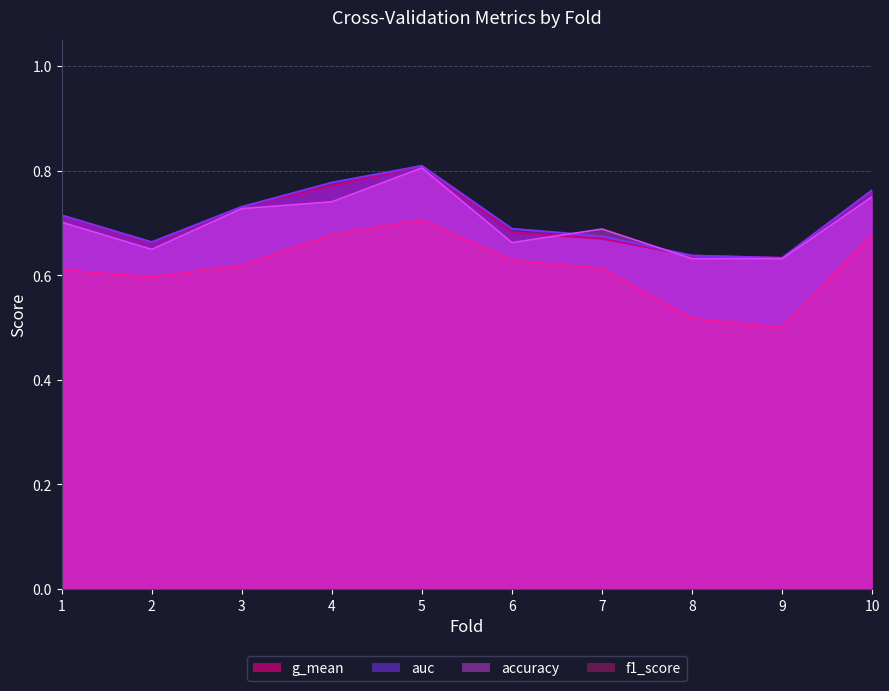

True or false: accuracy and f1_score intersect in this chart.

False